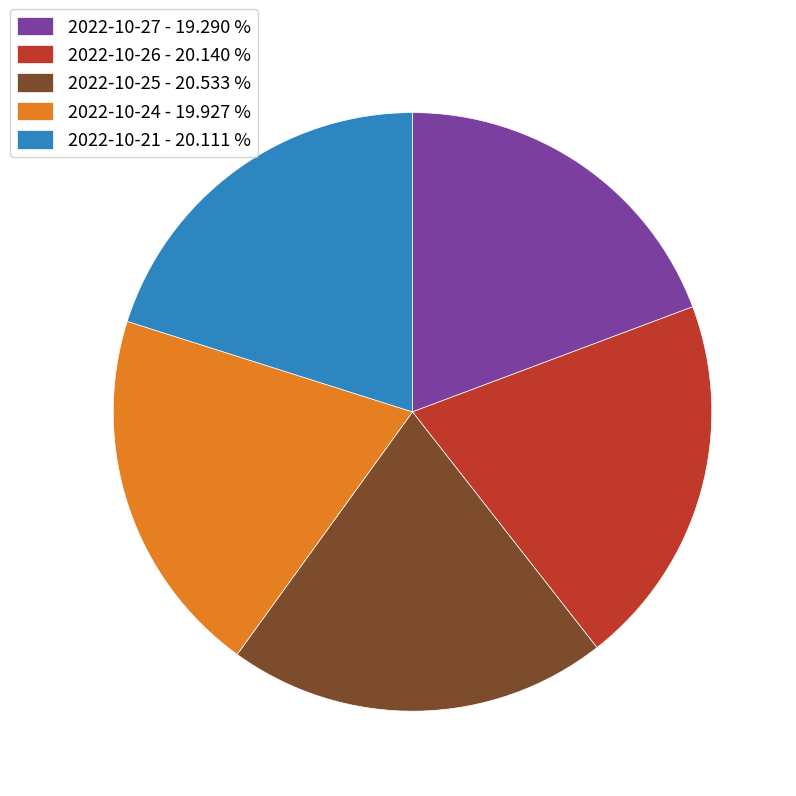

Is there a majority slice in this chart?

No